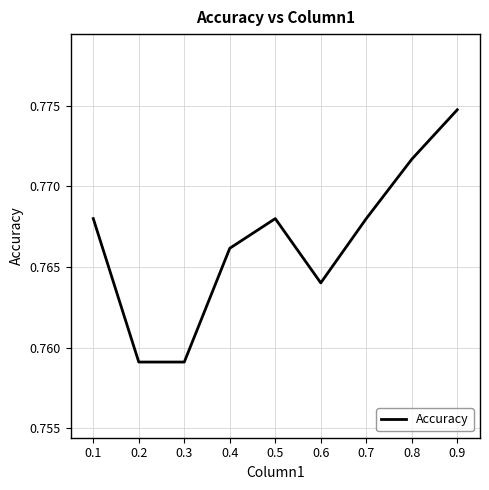

Which label corresponds to the largest value in the chart?

0.9